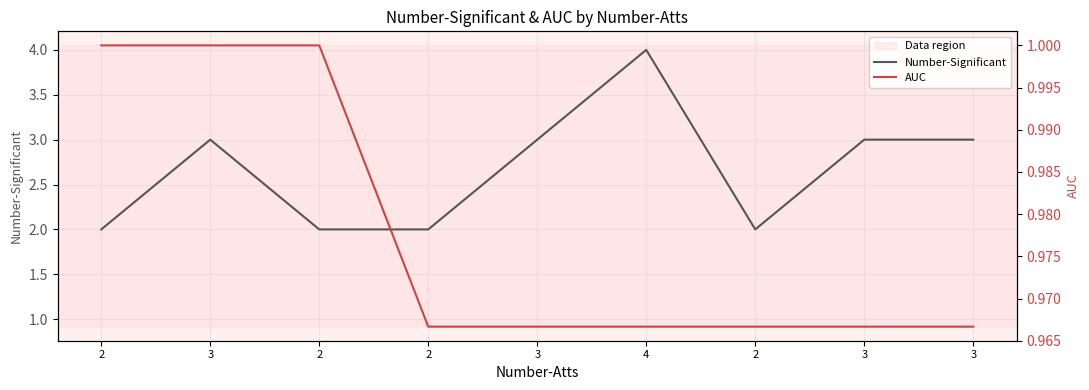

True or false: Number-Significant and AUC cross at least once.

False